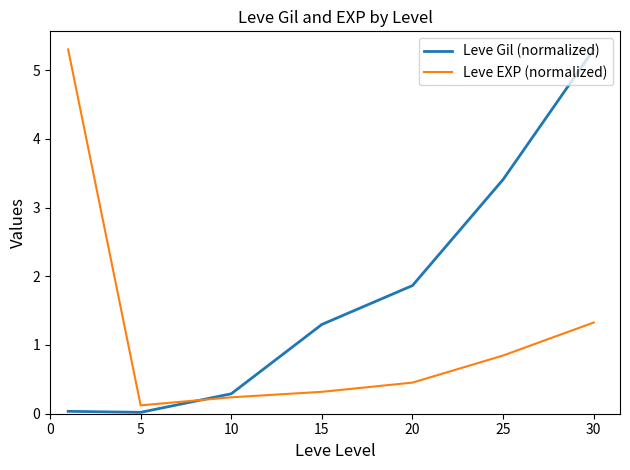

Which series has the largest total across all categories?

Leve Gil (normalized)